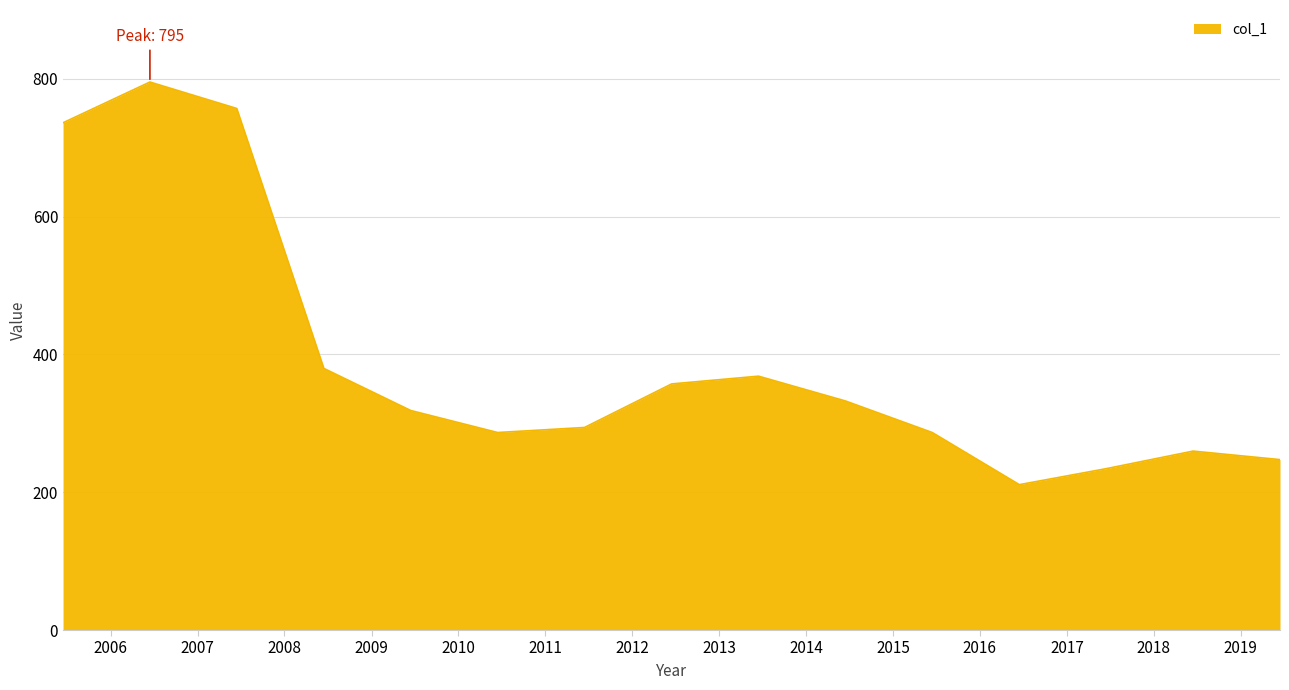

Count the number of categories in the chart.

15